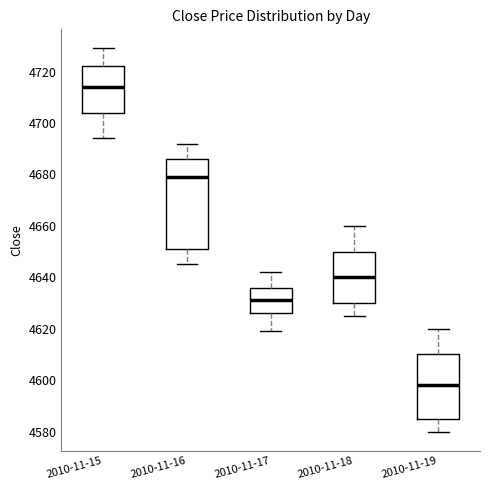

Reading left to right, read every box against the y-axis: the position of its median line, the range the box covers, and the ends of its whiskers. The values are not printed on the chart, so give them approximately, as read against the axis.

2010-11-15: median 4714, box 4704 to 4722, whiskers 4694 to 4730
2010-11-16: median 4680, box 4652 to 4686, whiskers 4646 to 4692
2010-11-17: median 4632, box 4626 to 4636, whiskers 4620 to 4642
2010-11-18: median 4640, box 4630 to 4650, whiskers 4626 to 4660
2010-11-19: median 4598, box 4586 to 4610, whiskers 4580 to 4620